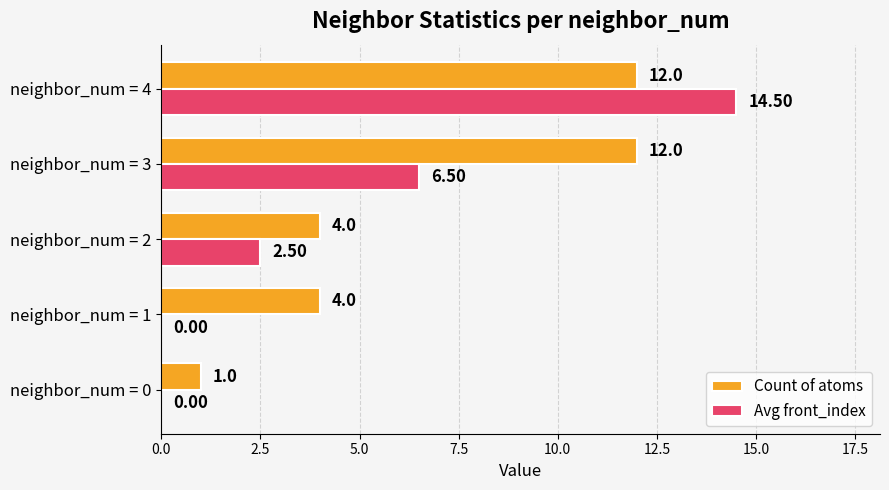

How many data points in Avg front_index are above 2?

3